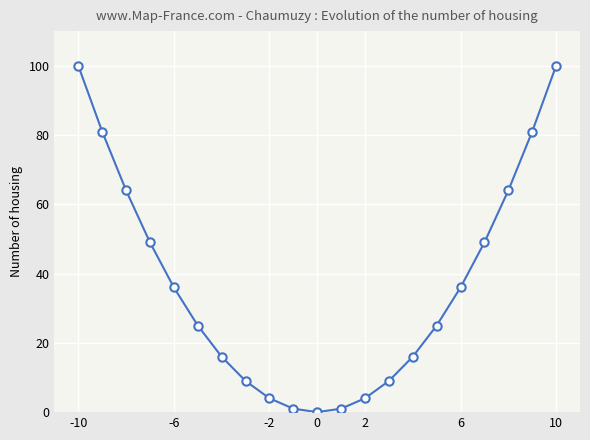

How many series are shown in this chart?

1